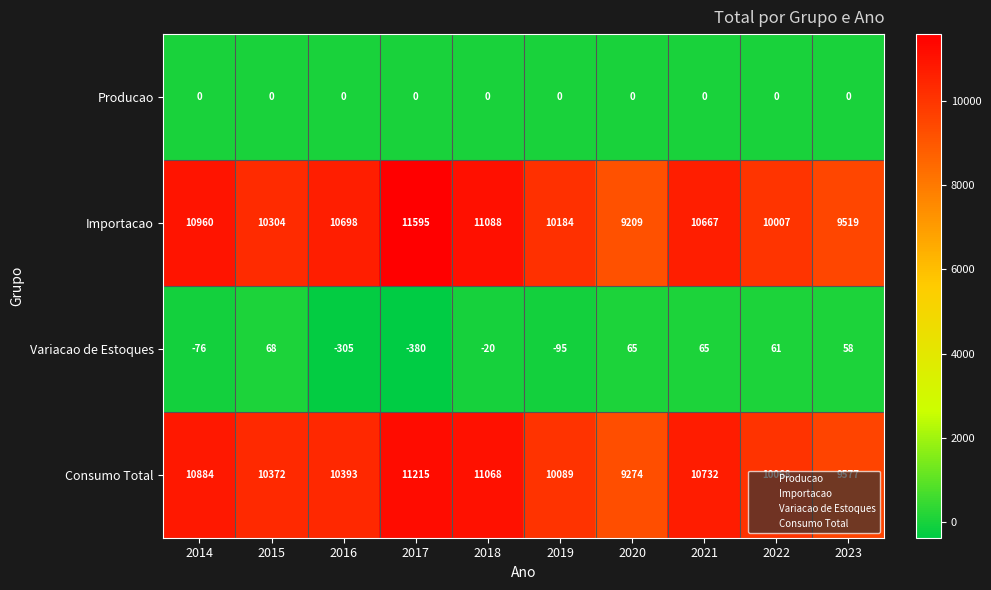

What is the difference between the highest and lowest values at 2019?

10279